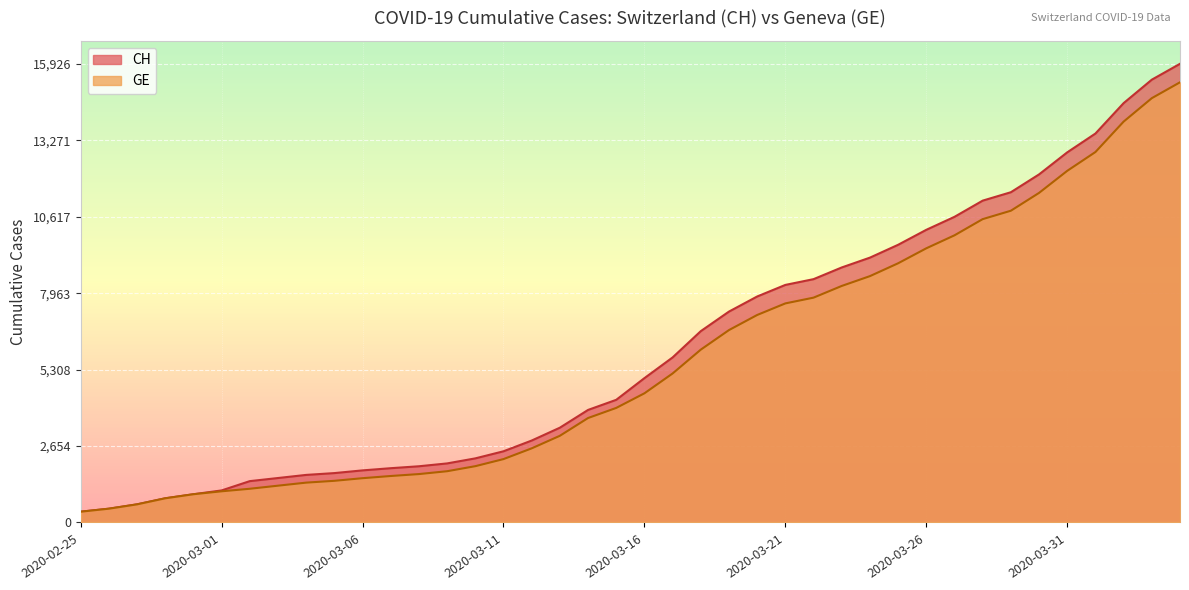

Is it true that CH equals 7323 at 2020-03-19?

True